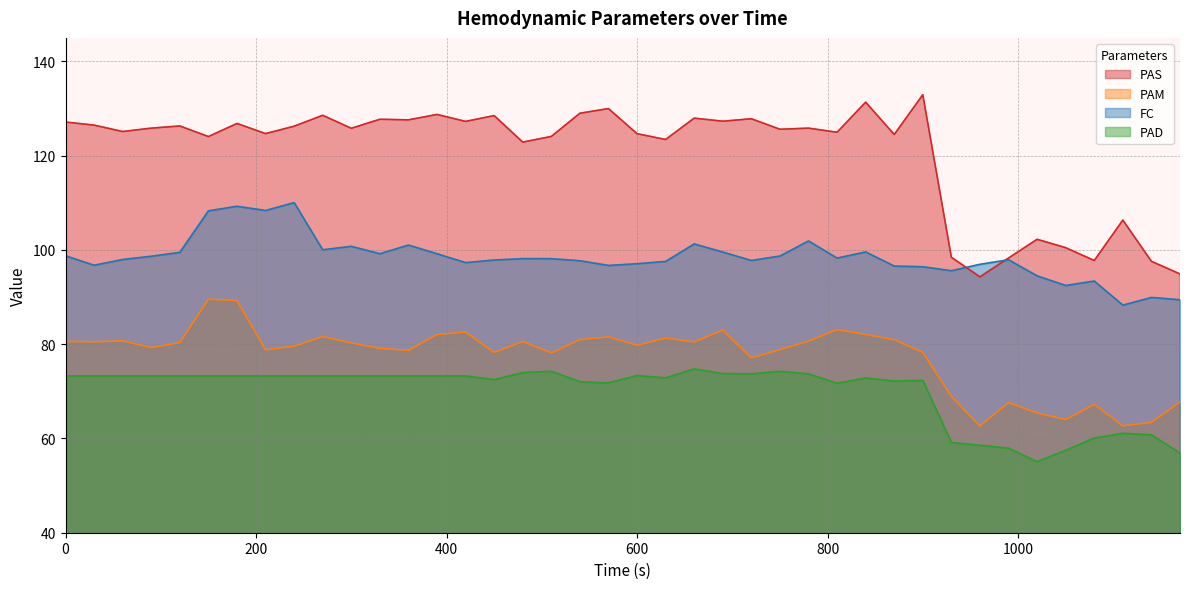

How many values in the PAM series exceed 80?

20